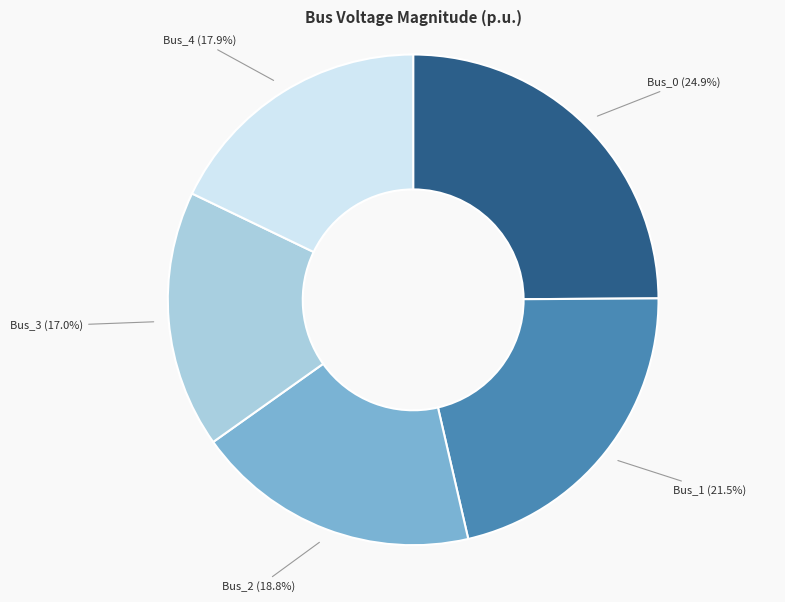

Does any single category account for the majority?

No